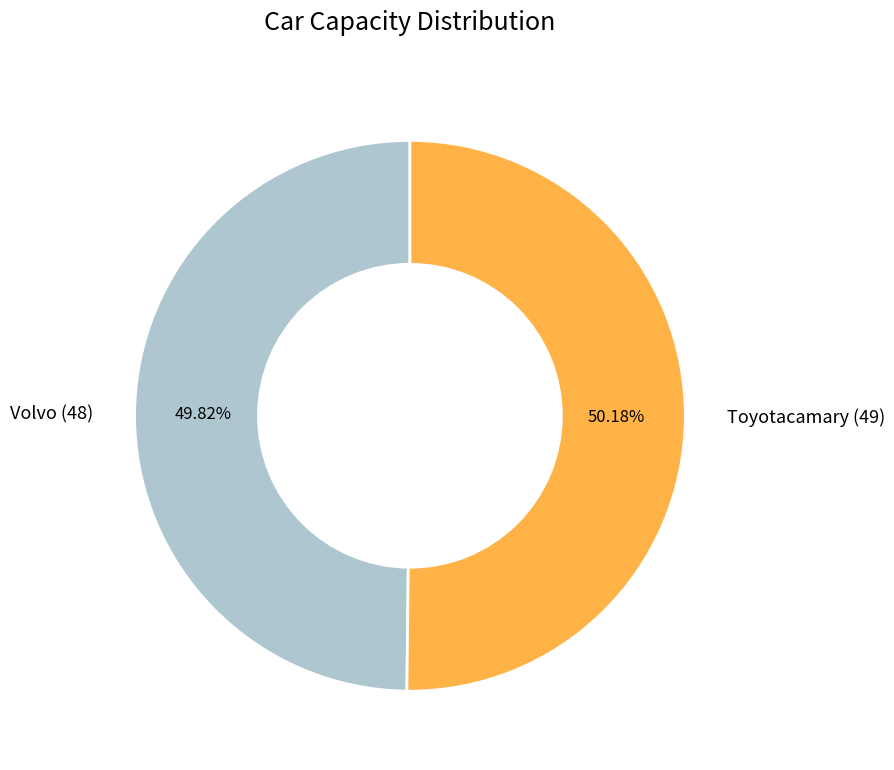

What portion of the pie excludes Volvo (48)?

50.2%